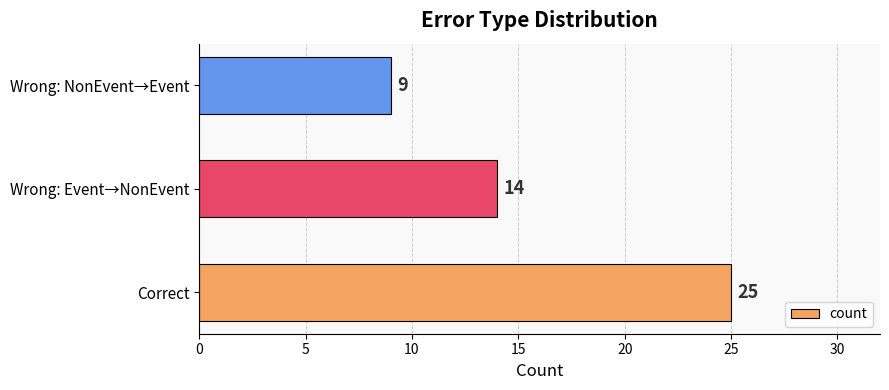

What is the minimum value shown in the chart?

9